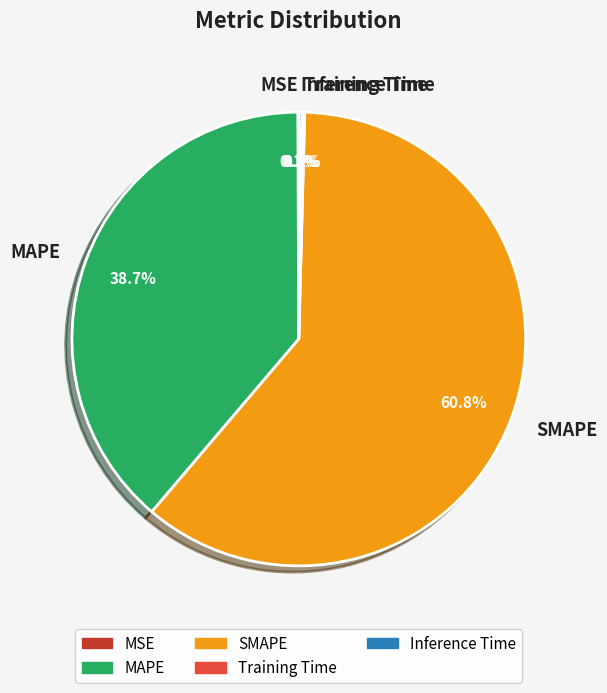

Does any single category account for the majority?

Yes